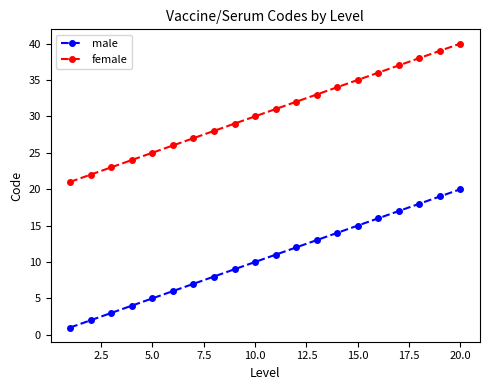

Rank the series by their average value, from lowest to highest.

male, female